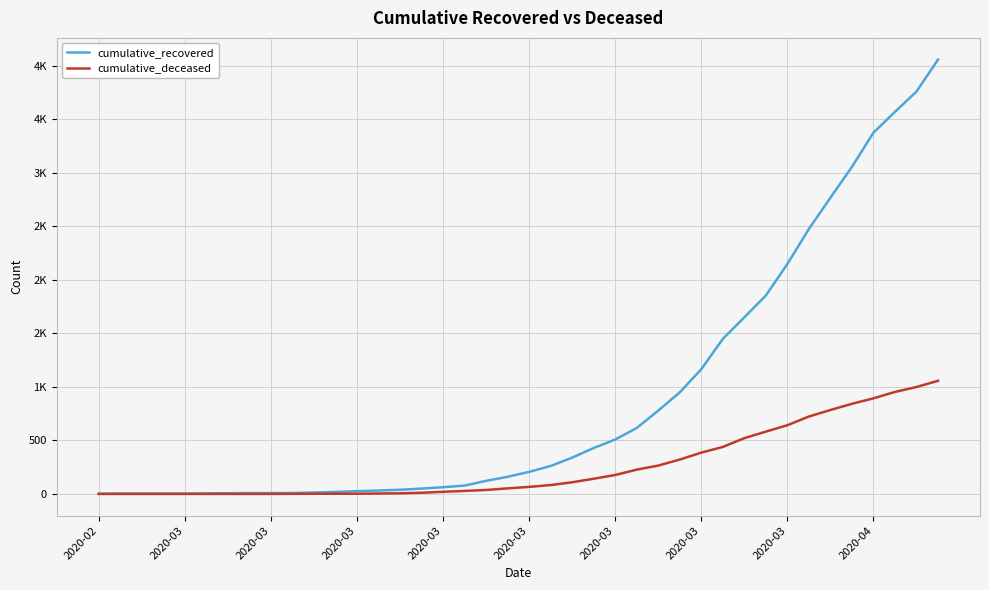

True or false: cumulative_deceased and cumulative_recovered cross at least once.

False